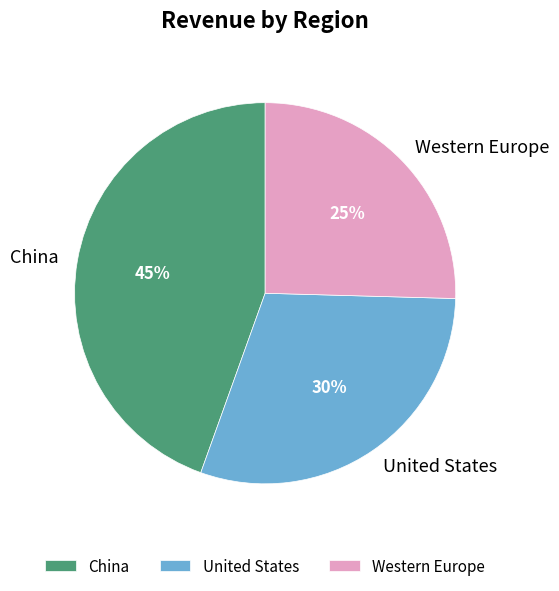

Which slice is the largest?

China